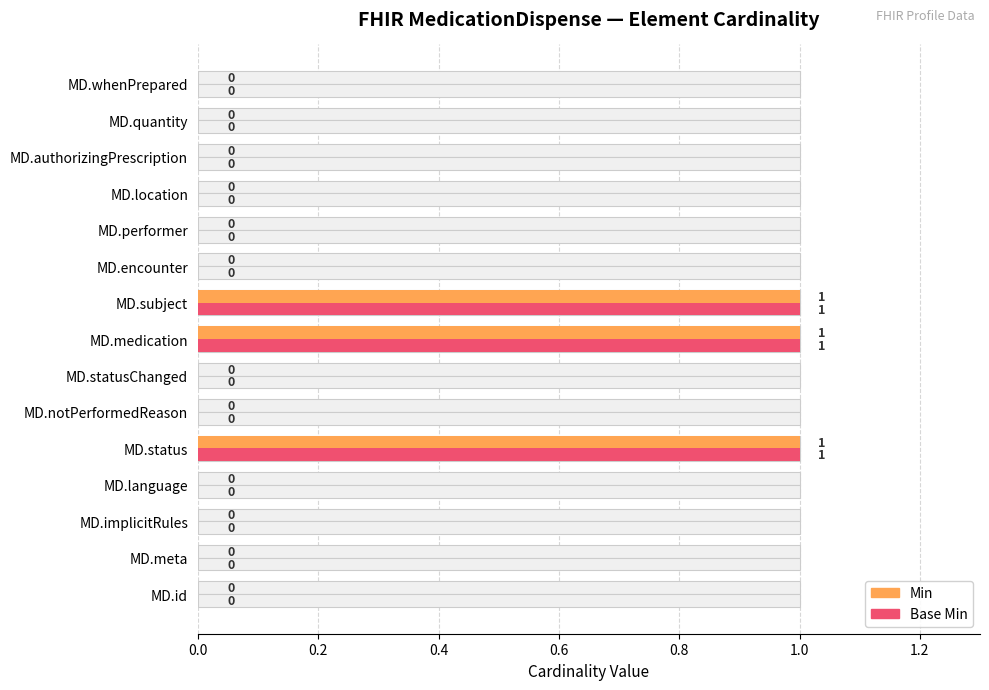

Between MD.quantity and MD.whenPrepared, which series saw the biggest shift?

Min